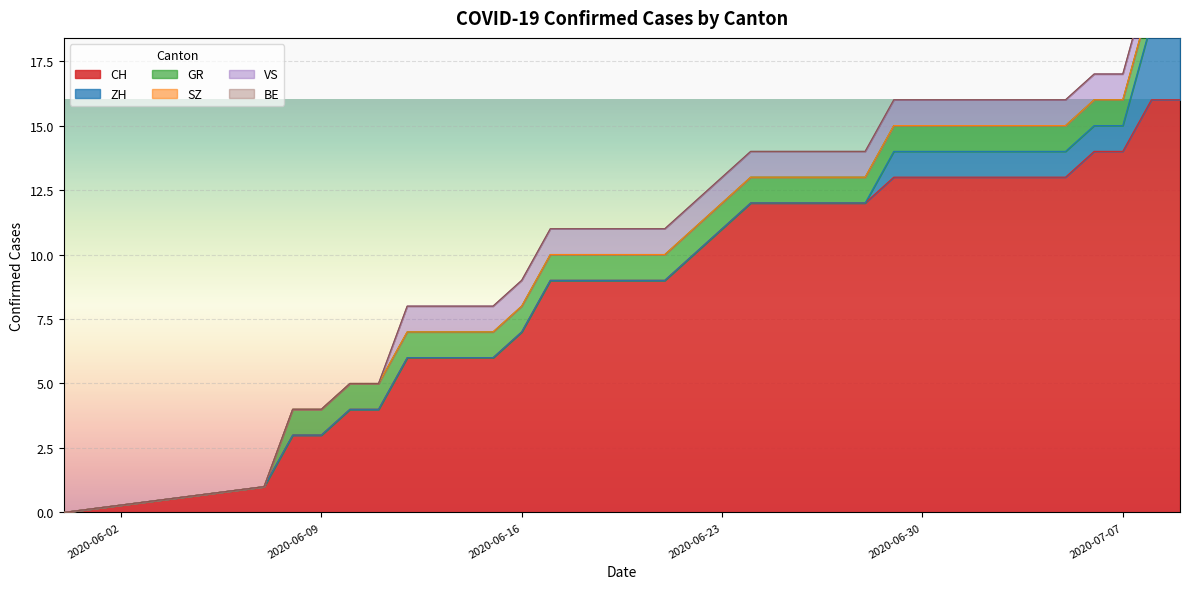

What is the difference between the highest and lowest values at 2020-06-22?

10